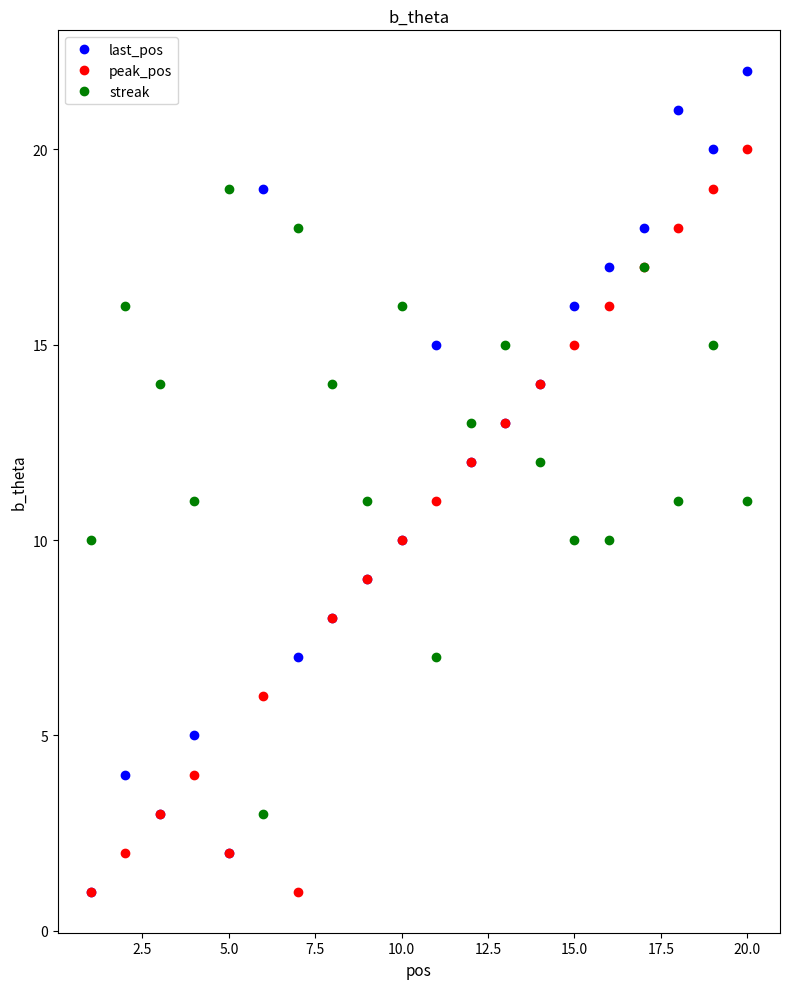

What is the maximum value for peak_pos?

20